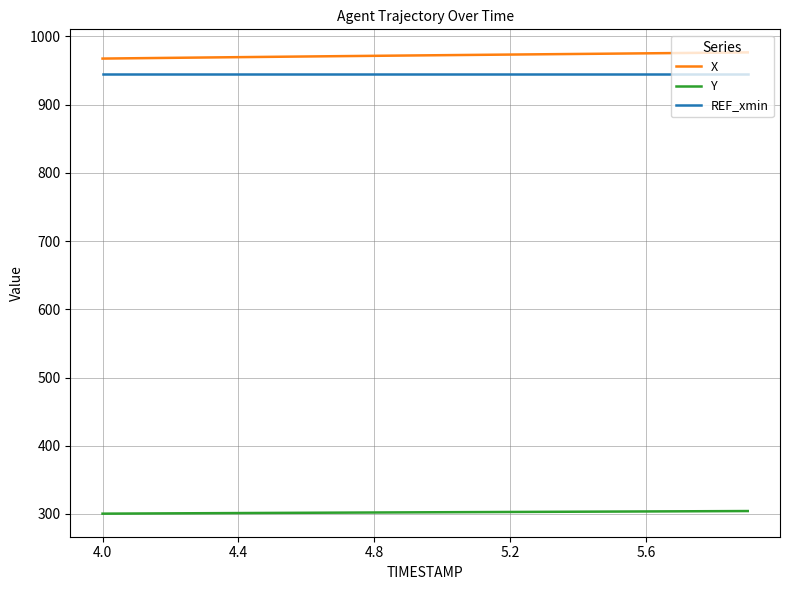

Is this an area chart (filled region under the line)?

No